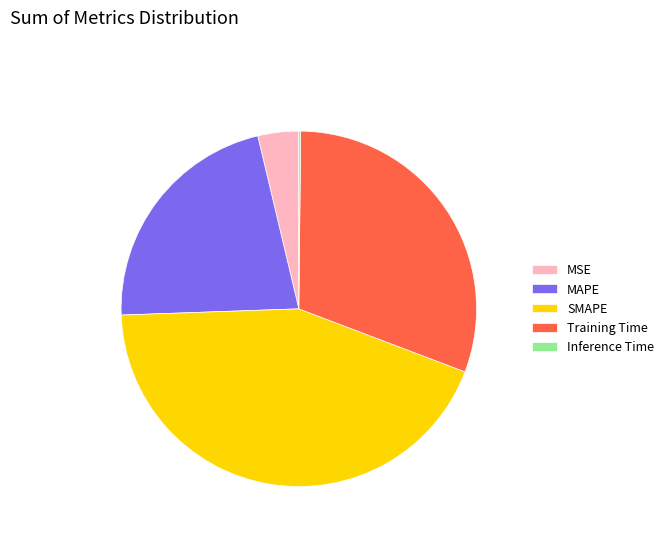

Which has a higher value, MAPE or SMAPE?

SMAPE